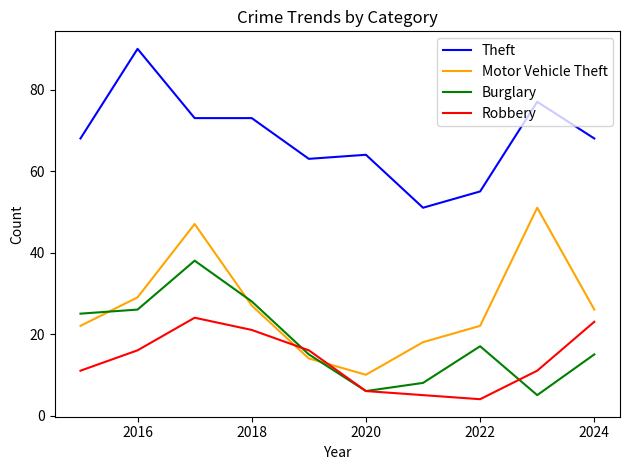

Reading left to right, list all the values displayed in this chart.

Theft: 68	90	73	73	63	64	51	55	77	68
Motor Vehicle Theft: 22	29	47	27	14	10	18	22	51	26
Burglary: 25	26	38	28	15	6	8	17	5	15
Robbery: 11	16	24	21	16	6	5	4	11	23